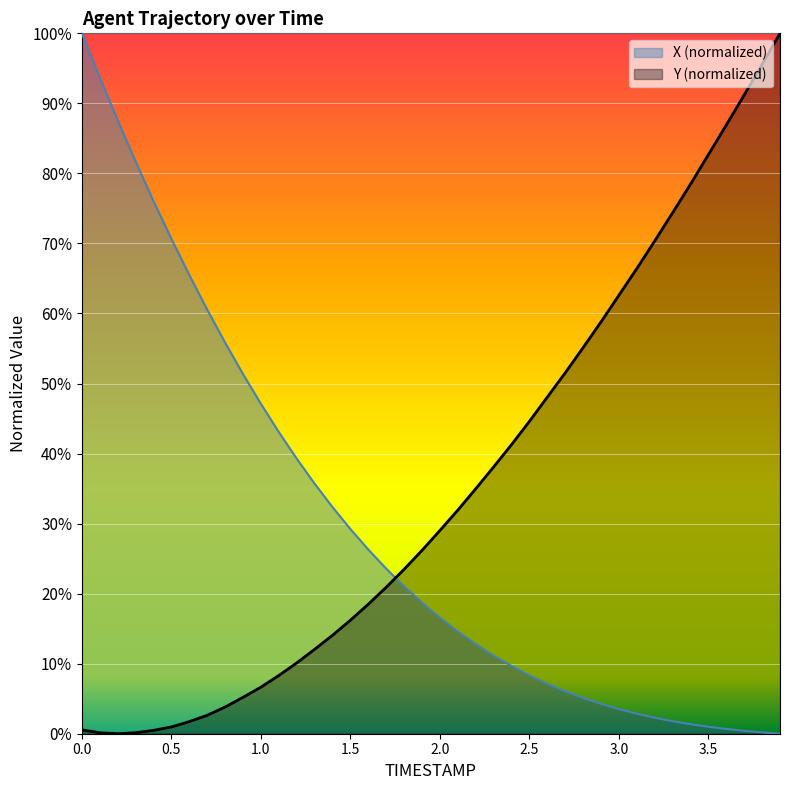

Which series ends up on top after the final intersection of X and Y?

Y